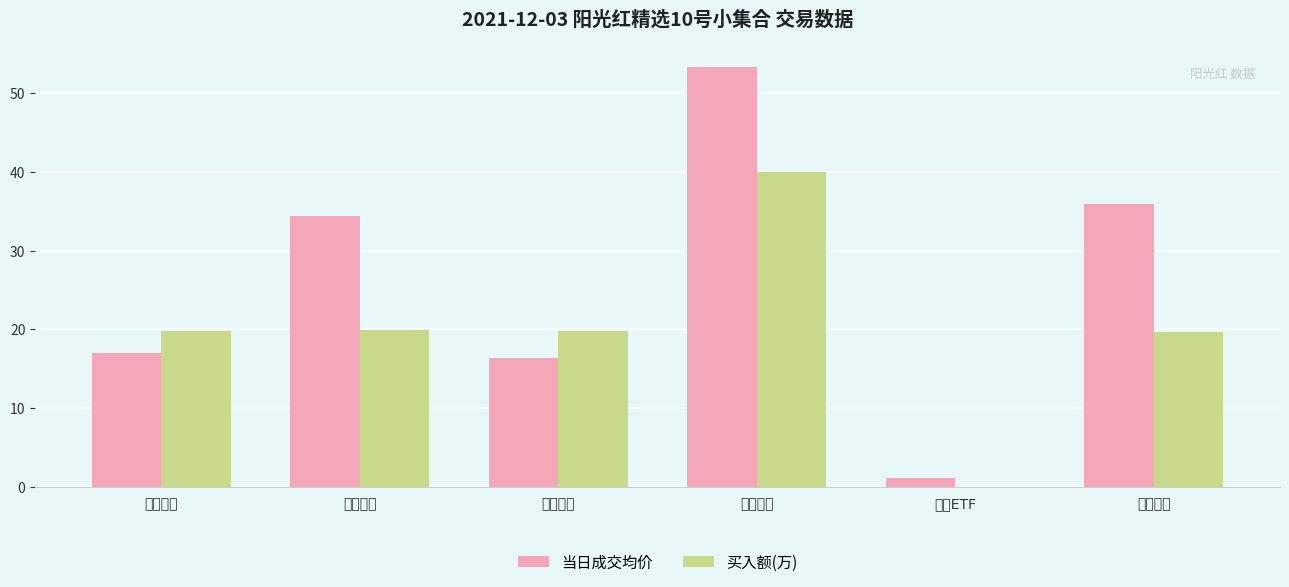

True or false: 买入额(万) has a value of 0.0 at 证券ETF.

True